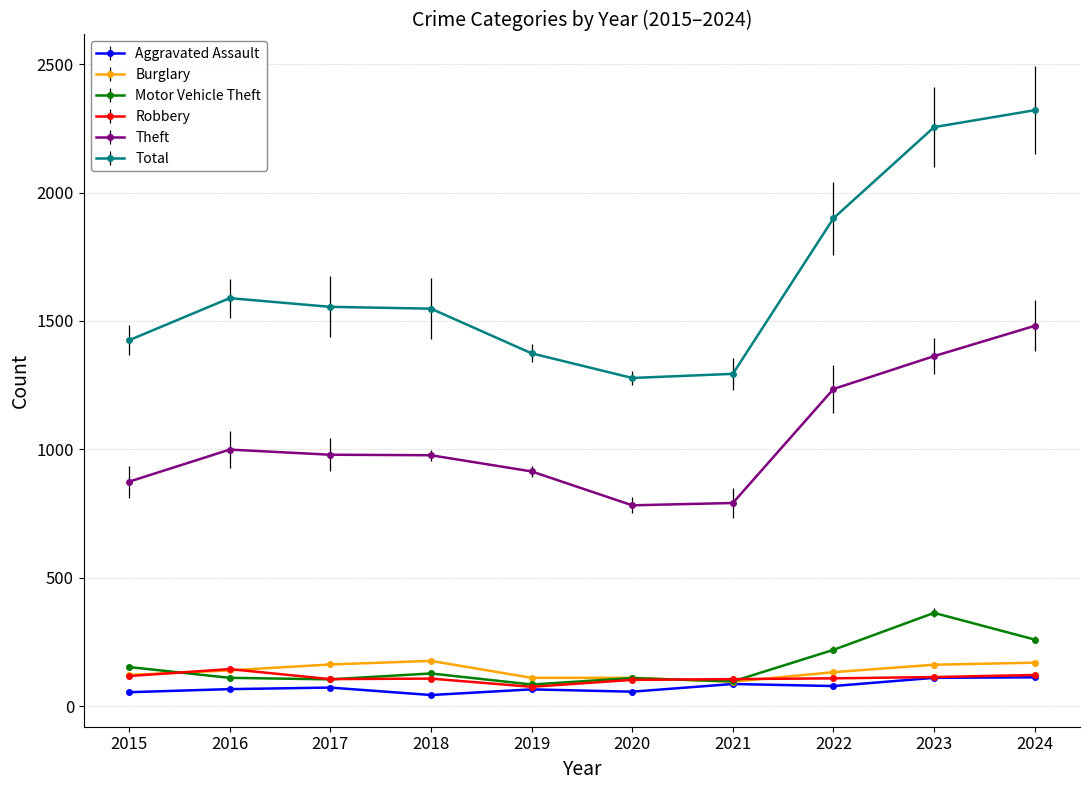

How many interior local valleys does the Motor Vehicle Theft series have?

3